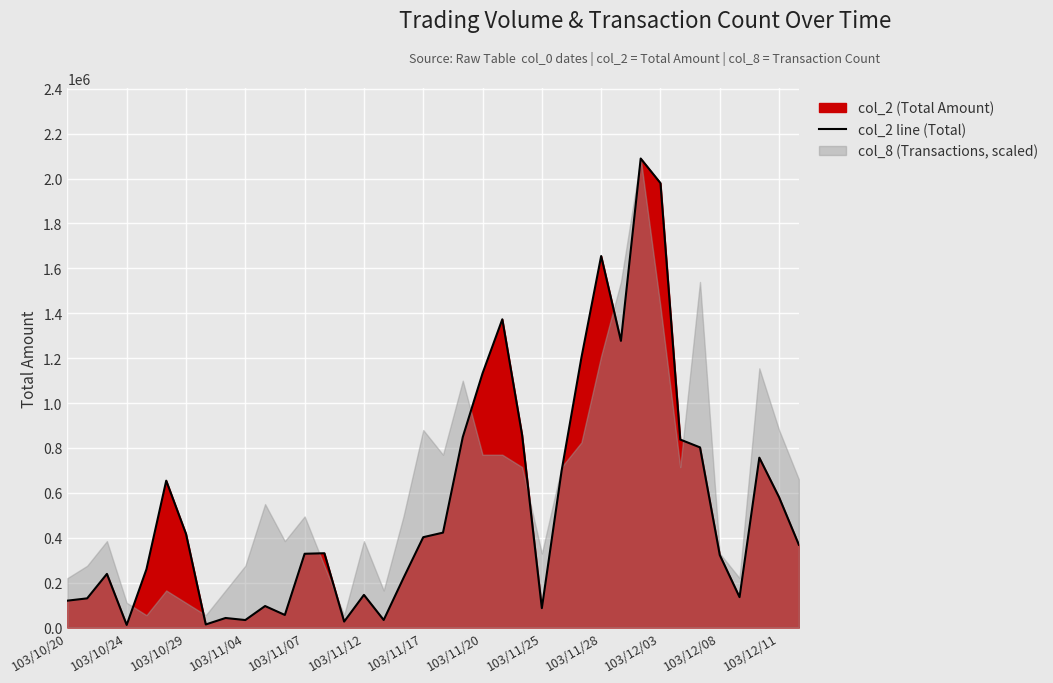

Count the number of values greater than 368570.

18